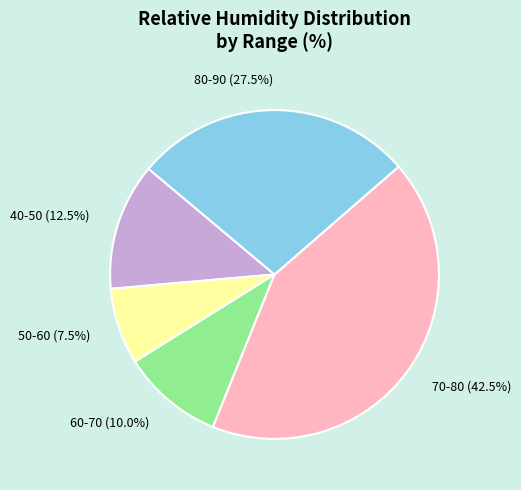

Is the sum of 60-70 (10.0%) and 40-50 (12.5%) greater than half?

No